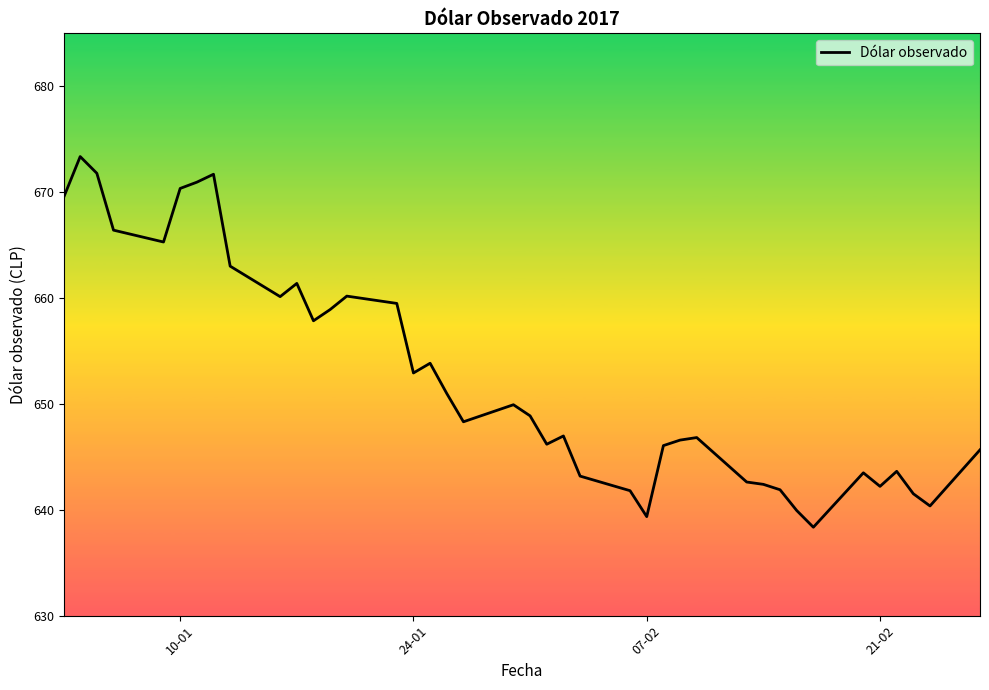

How many distinct data groups are displayed?

1